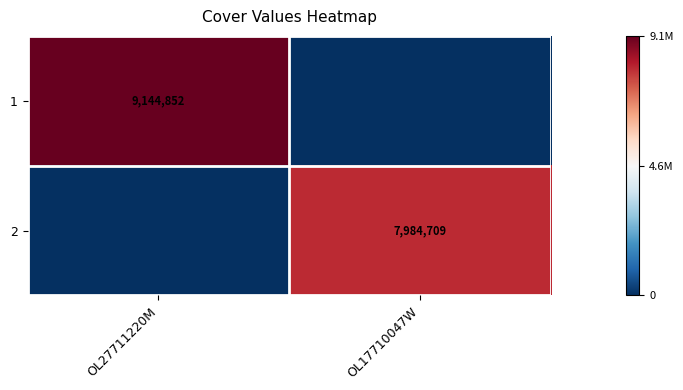

Is it true that 1 equals 6296002 at OL27711220M?

False